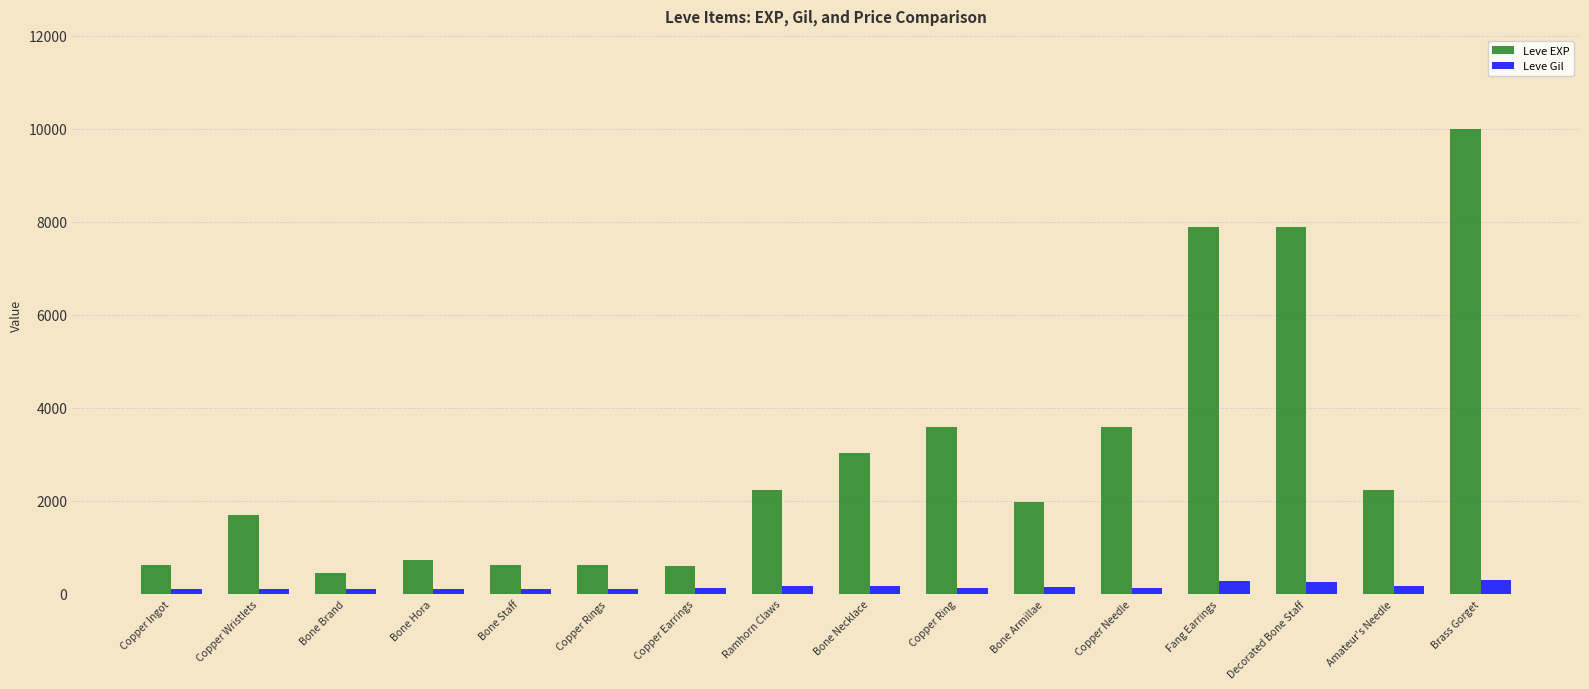

The Leve EXP series shows 9990 at Brass Gorget. True or false?

True